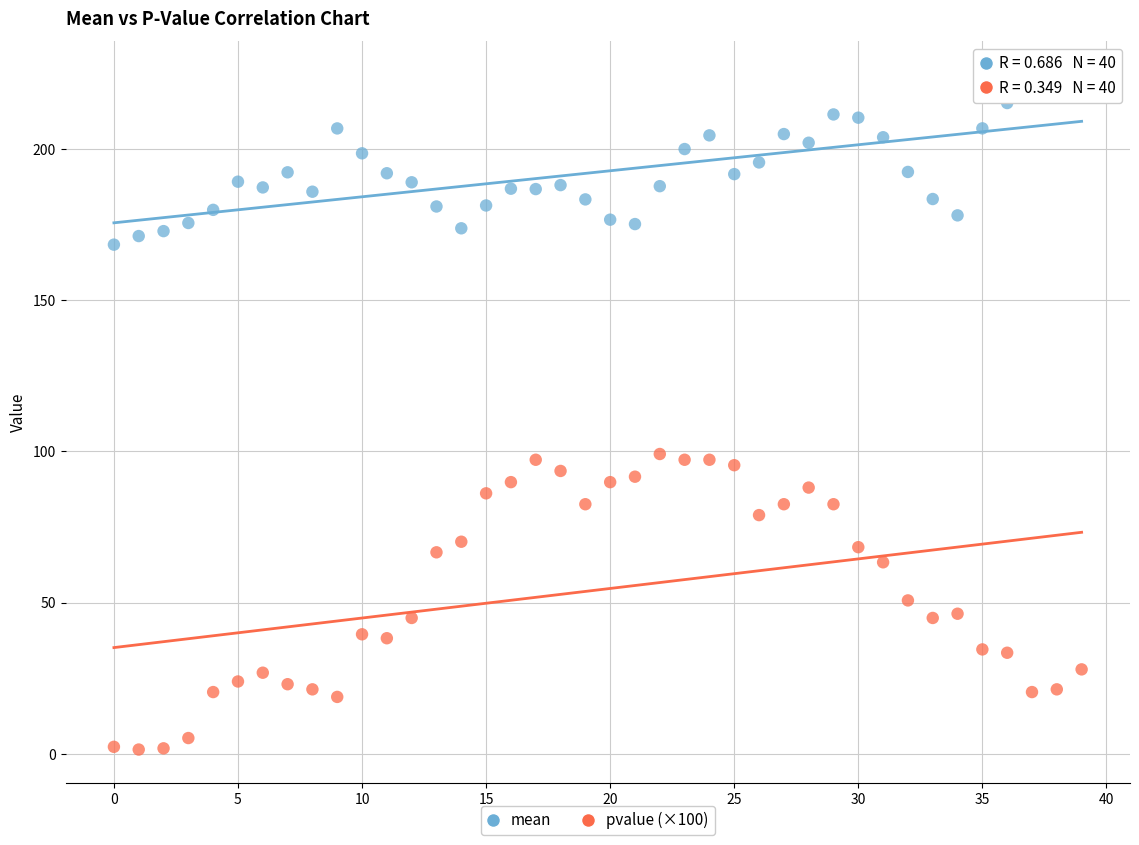

Which series contains the highest Y value?

mean